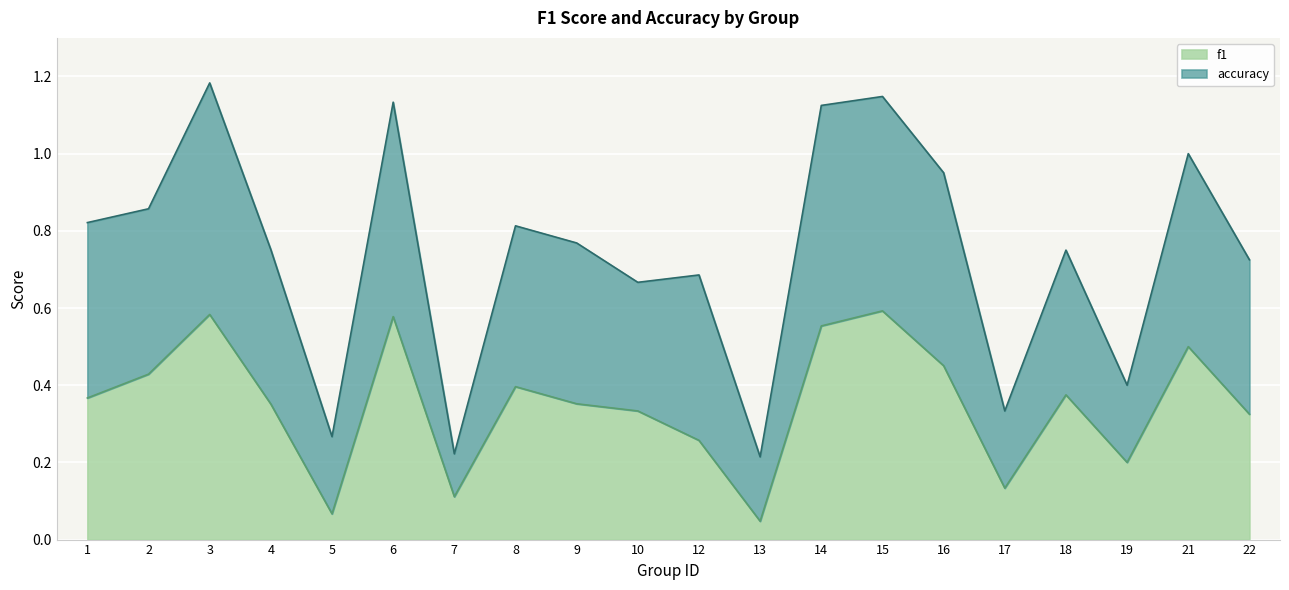

Which has a higher value, 2 or 8?

2